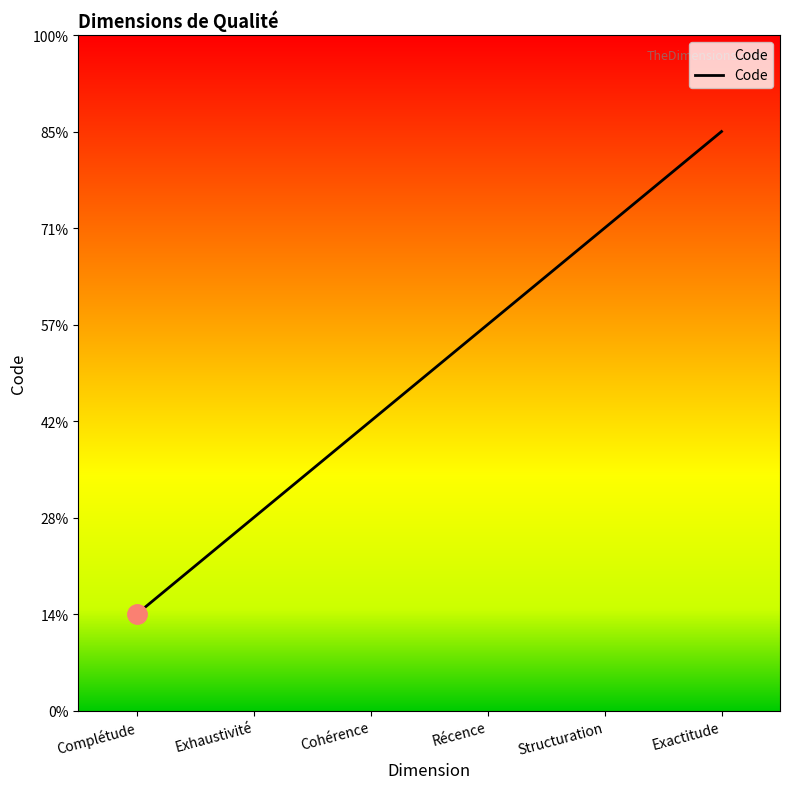

What is the greatest value displayed?

6